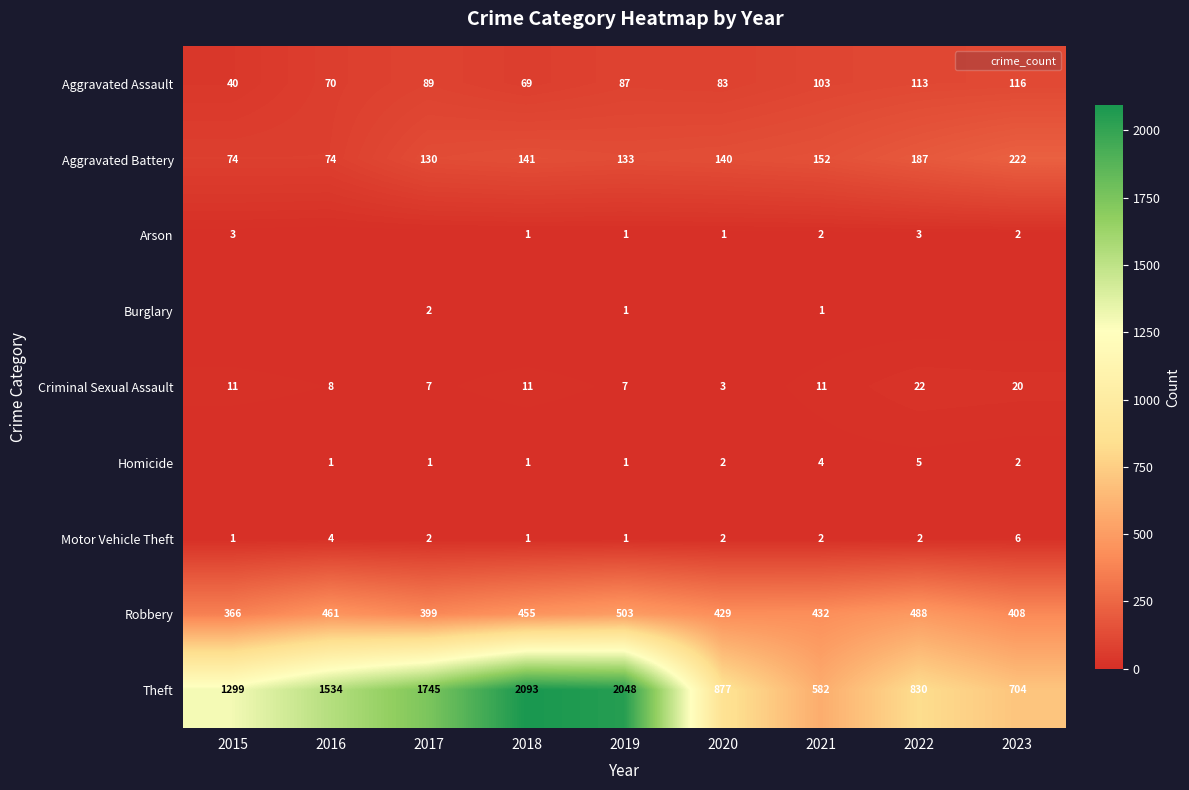

At how many categories does at least one series exceed 1991?

2